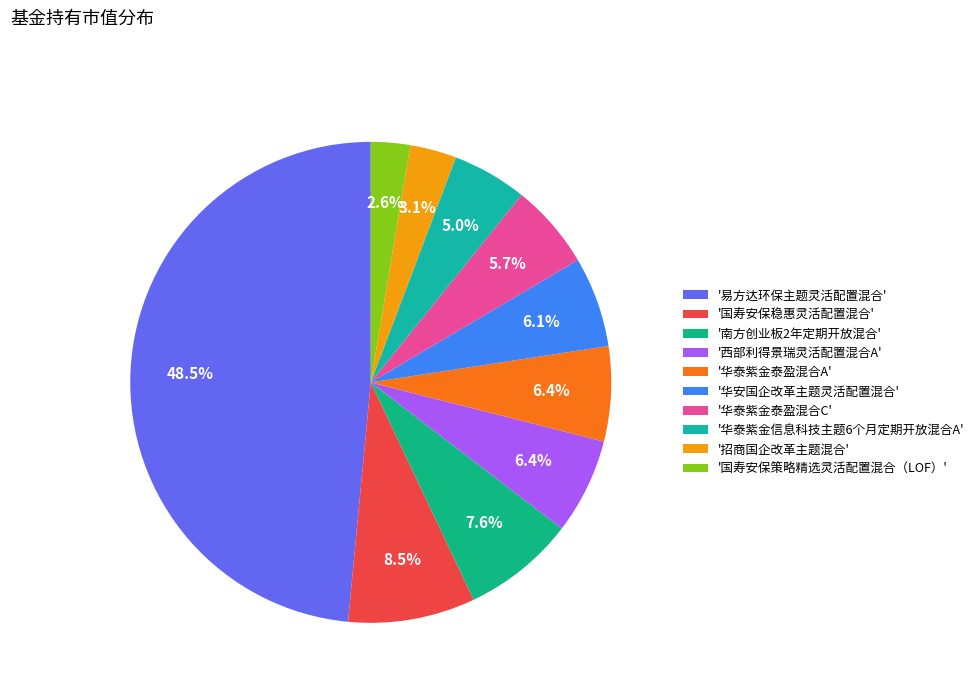

How many segments does this pie chart have?

10